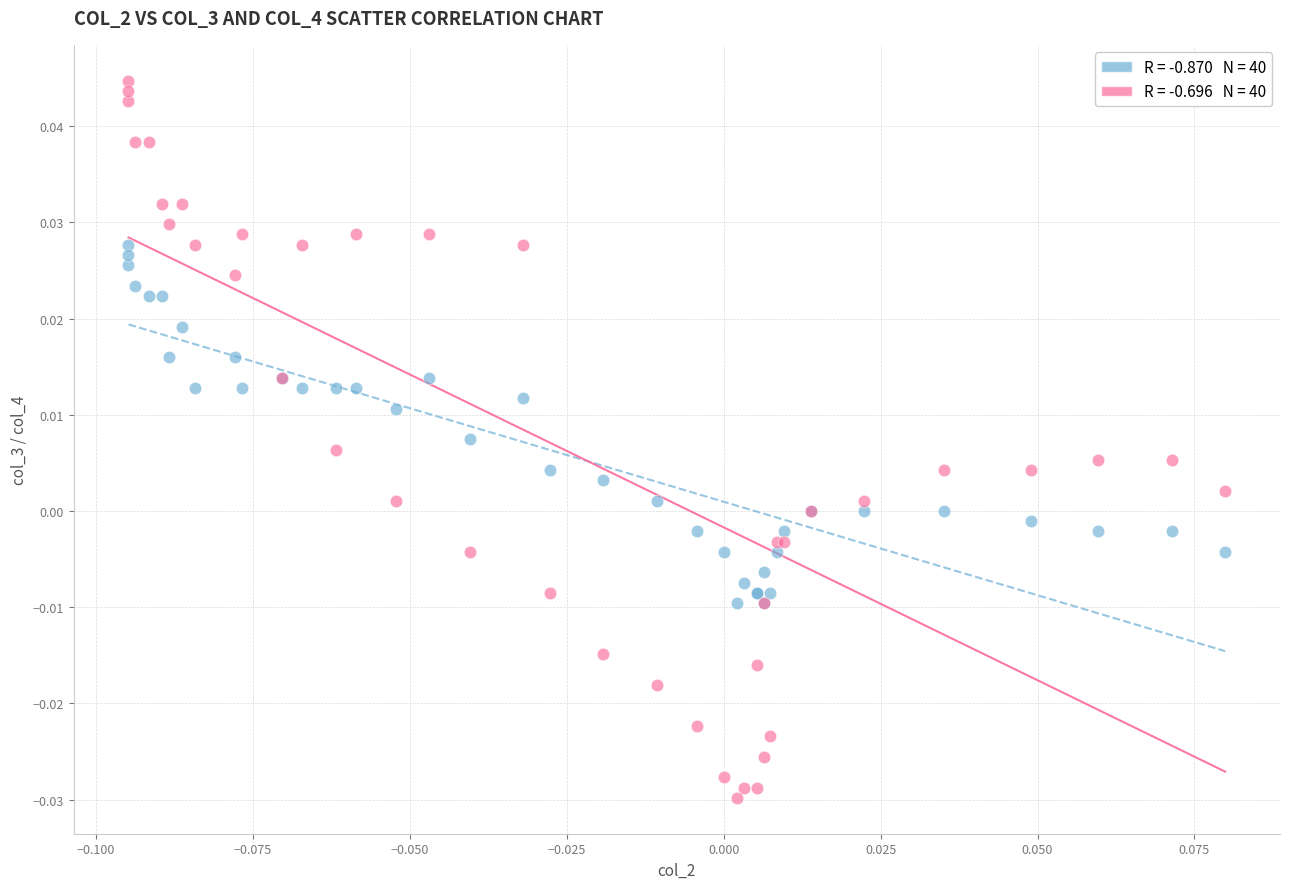

Which series contains the lowest Y value?

col_4